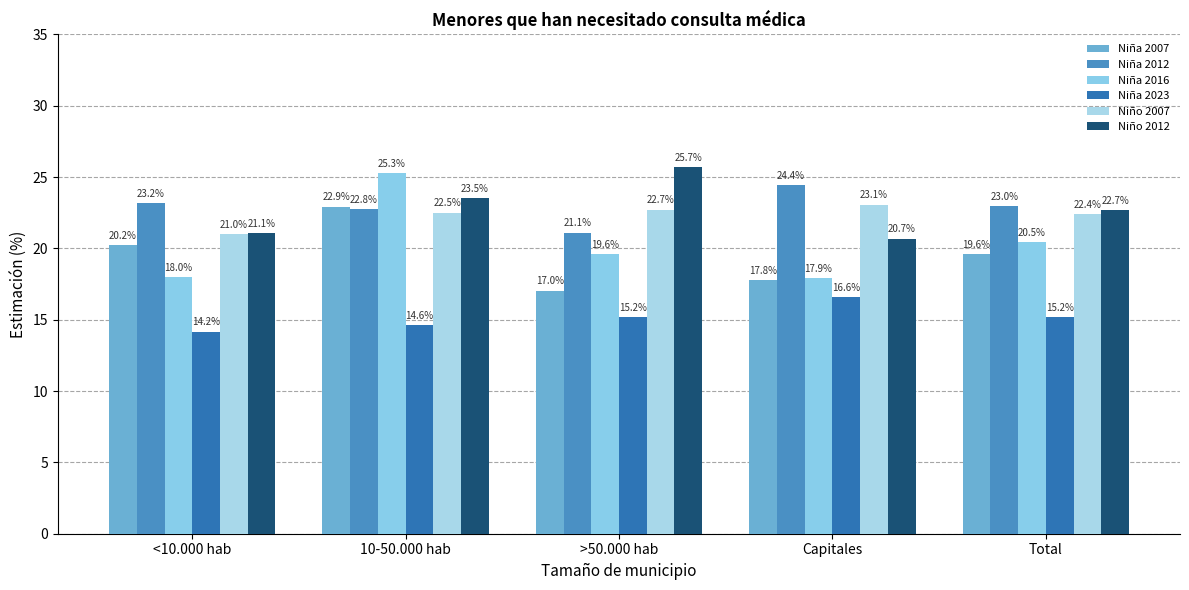

The value of Niño 2012 at <10.000 hab is 32.6. True or false?

False